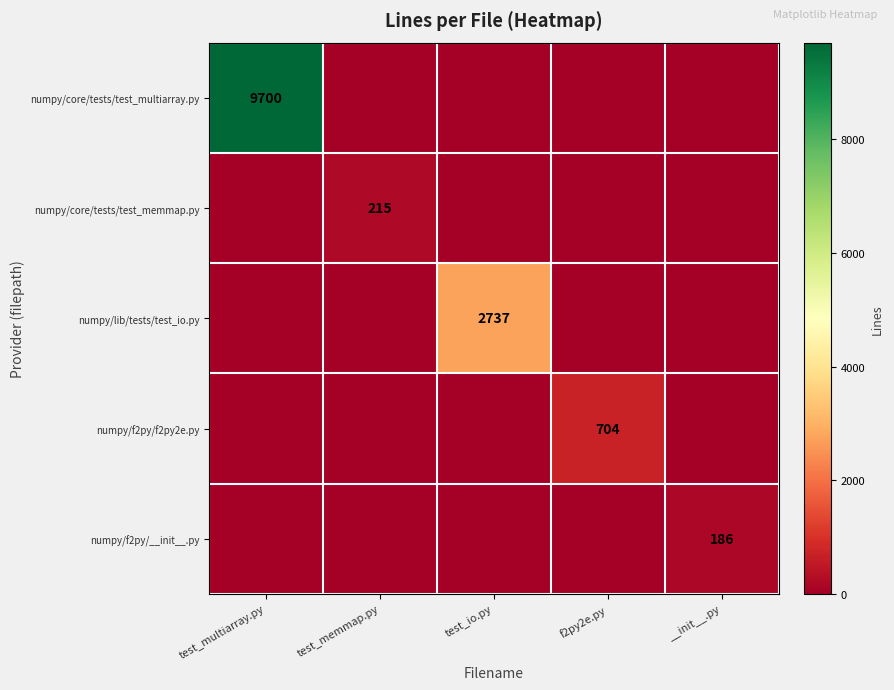

At which label does numpy/f2py/__init__.py reach its peak?

__init__.py